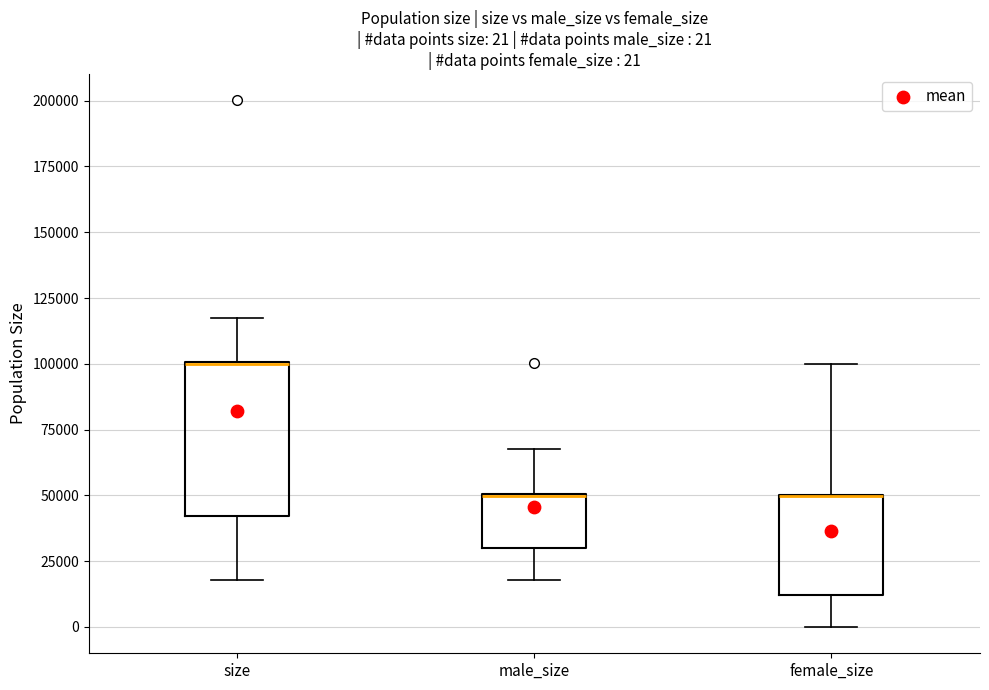

Which box is the tallest, from its lower edge to its upper edge?

size